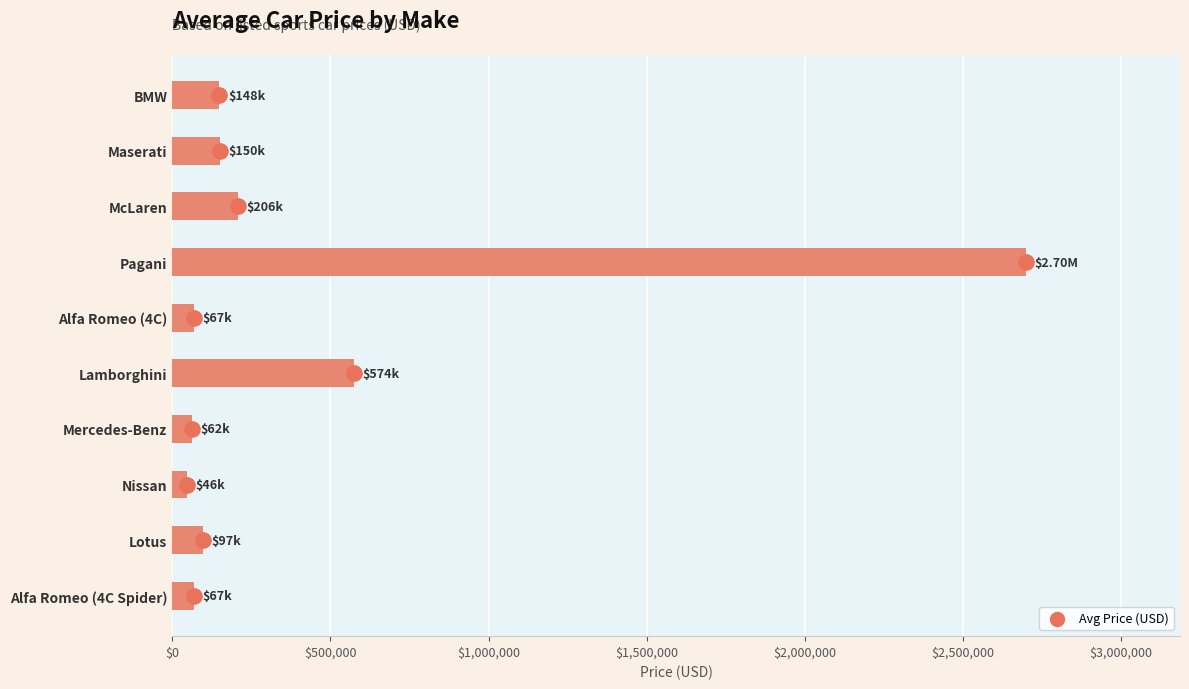

Which series contains the lowest Y value?

Avg Price (USD) marker